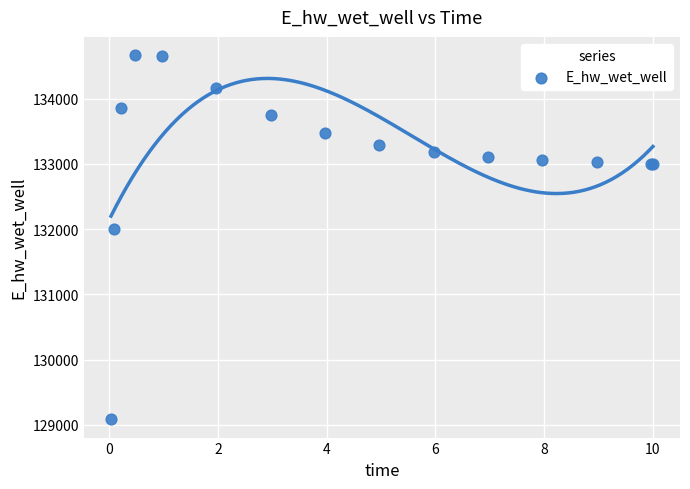

What Y value in the scatter plot is closest to 131875?

131996.7